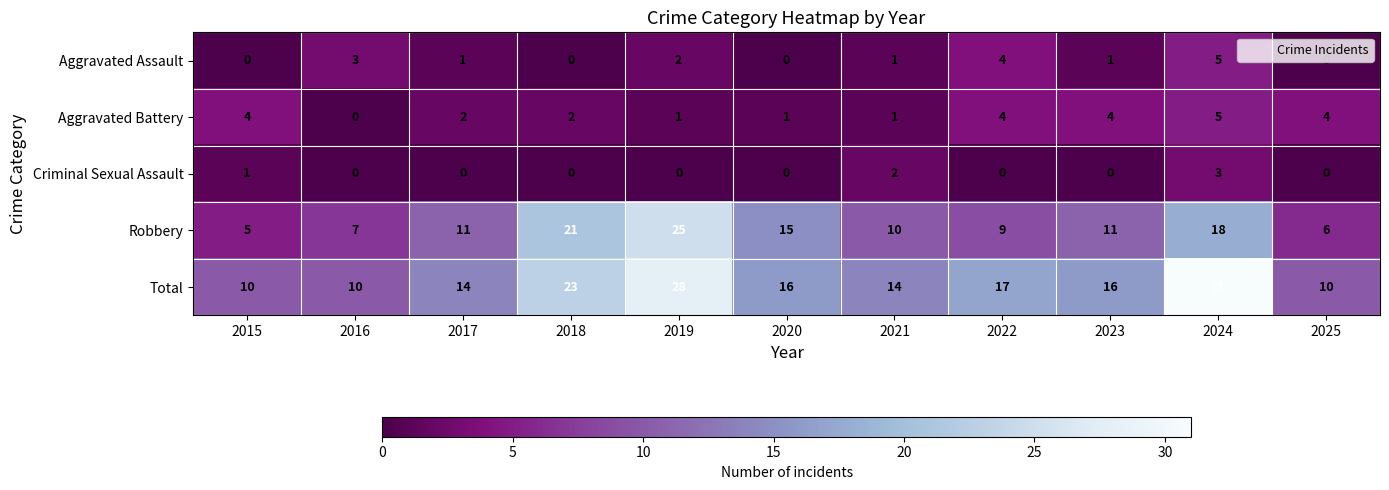

Rank the series at 2019 from highest to lowest value.

Total, Robbery, Aggravated Assault, Aggravated Battery, Criminal Sexual Assault